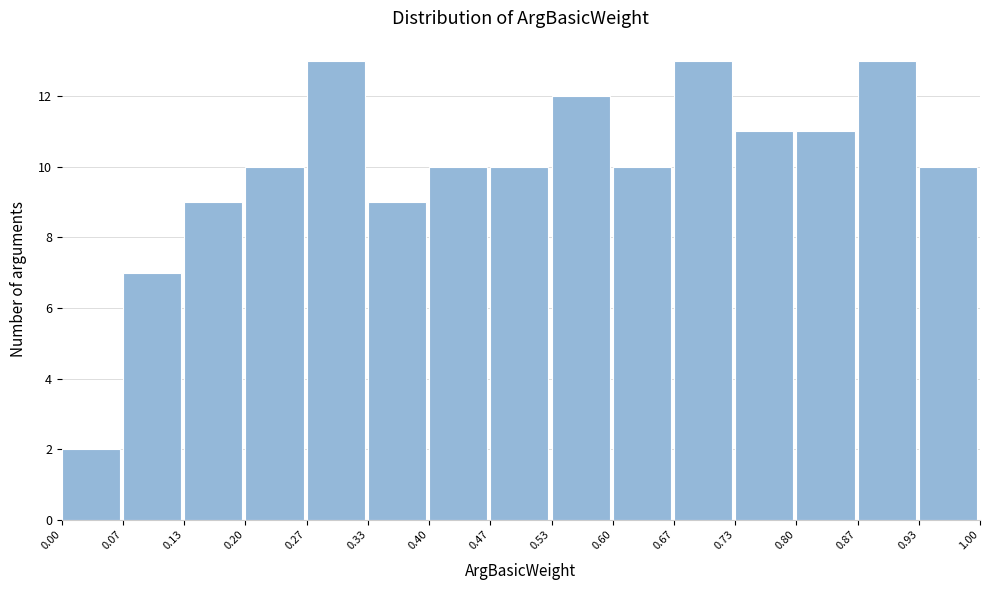

Reading left to right, list every bar in this chart as the range it spans on the x-axis followed by its height. The values are not printed on the chart, so give them approximately, as read against the axis.

0.00 to 0.07: 2
0.07 to 0.13: 7
0.13 to 0.20: 9
0.20 to 0.27: 10
0.27 to 0.33: 13
0.33 to 0.40: 9
0.40 to 0.47: 10
0.47 to 0.53: 10
0.53 to 0.60: 12
0.60 to 0.67: 10
0.67 to 0.73: 13
0.73 to 0.80: 11
0.80 to 0.87: 11
0.87 to 0.93: 13
0.93 to 1.00: 10